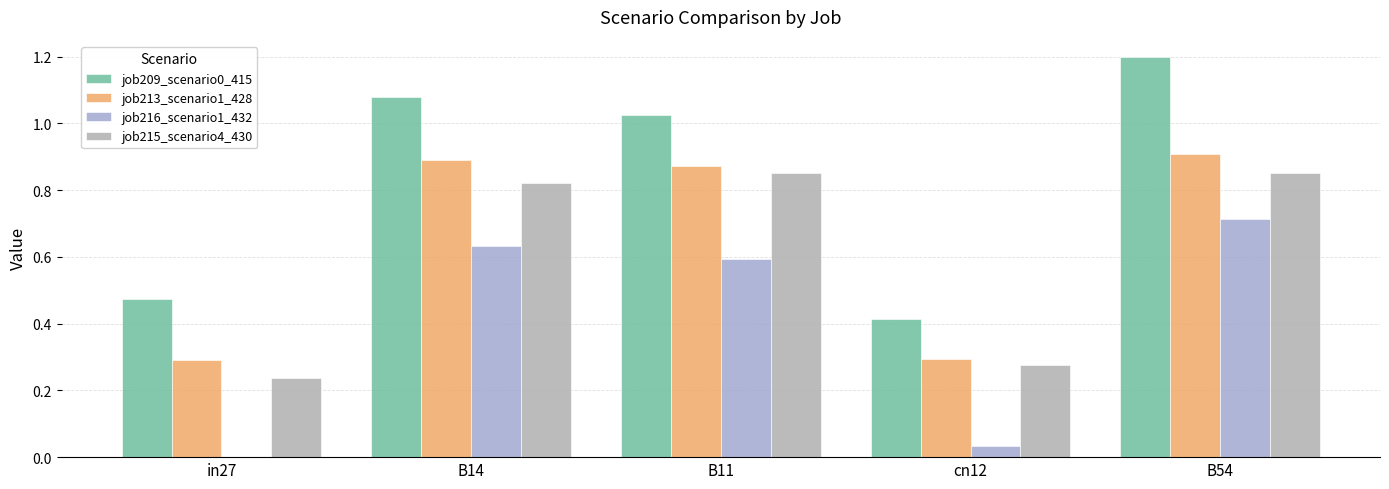

Reading right to left, extract all data points from this chart.

job209_scenario0_415: 1.2	0.4	1.0	1.1	0.5
job213_scenario1_428: 0.9	0.3	0.9	0.9	0.3
job216_scenario1_432: 0.7	0.0	0.6	0.6	0.0
job215_scenario4_430: 0.9	0.3	0.9	0.8	0.2